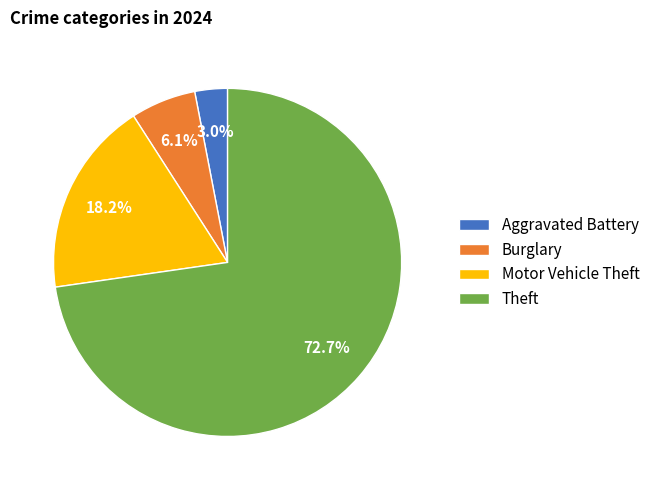

Between Burglary and Motor Vehicle Theft, which is larger?

Motor Vehicle Theft